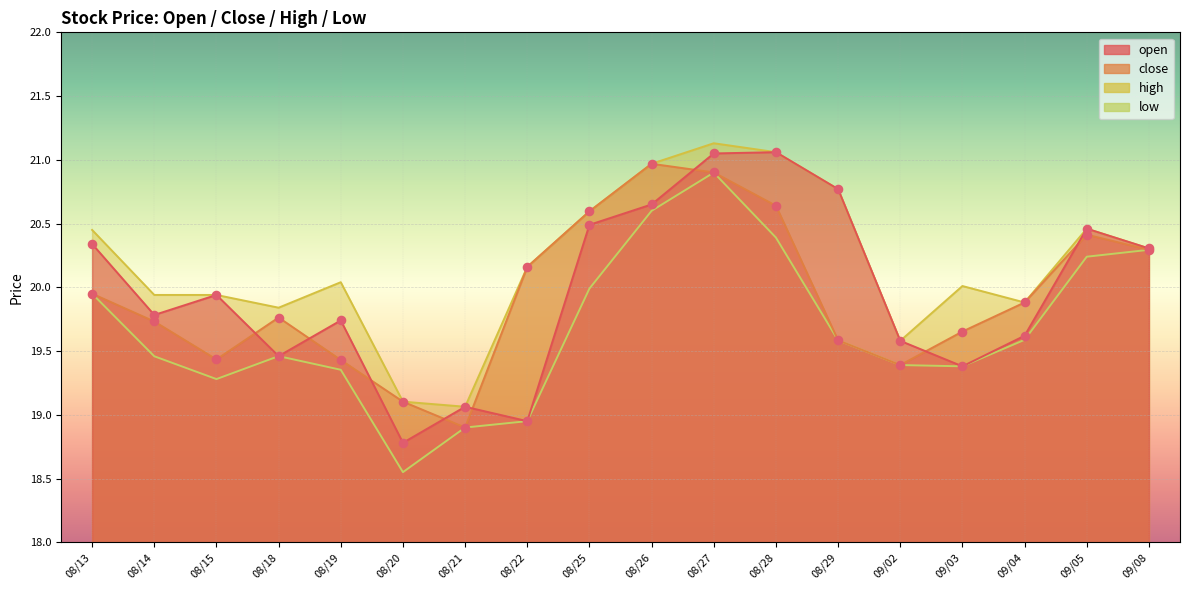

Which series contains the highest Y value?

high